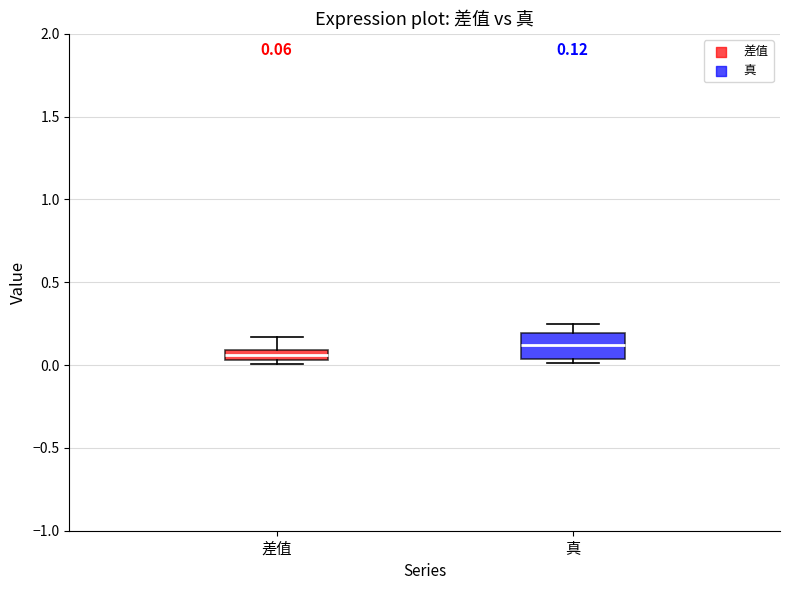

Comparing the boxes themselves (not the whiskers), which one is the tallest?

真